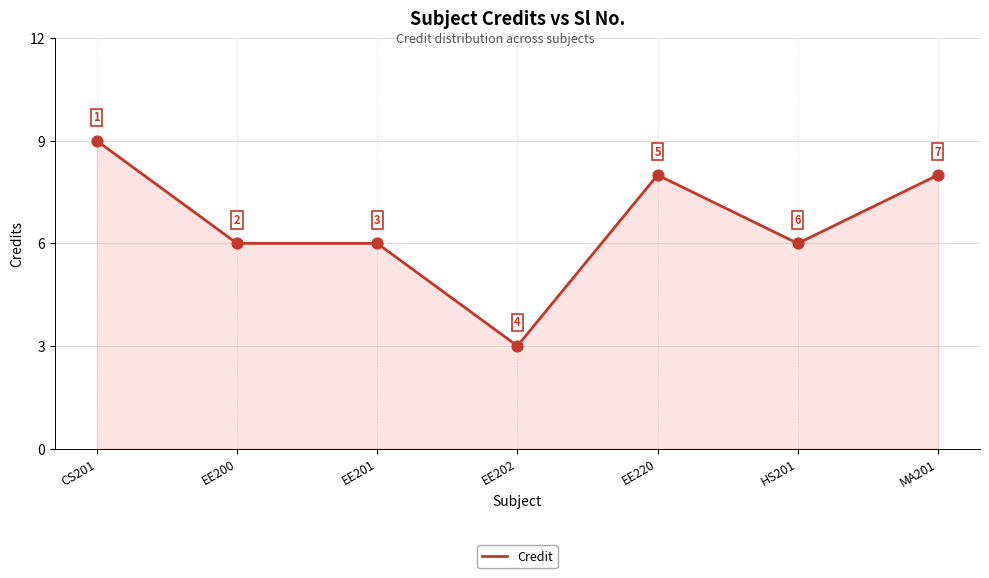

What is the change in value from EE201 to MA201?

+2